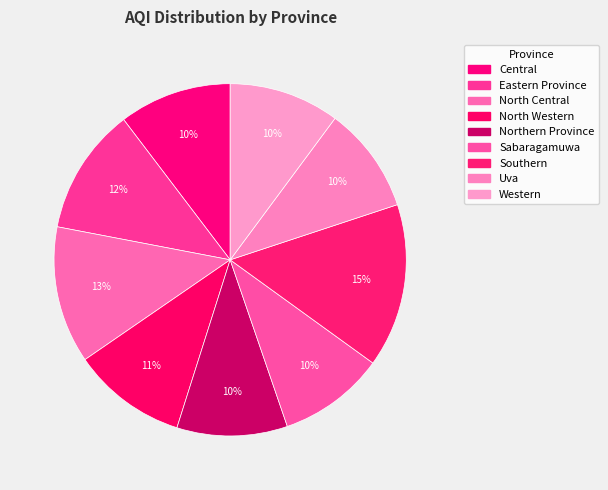

Is North Western the majority of the pie?

No